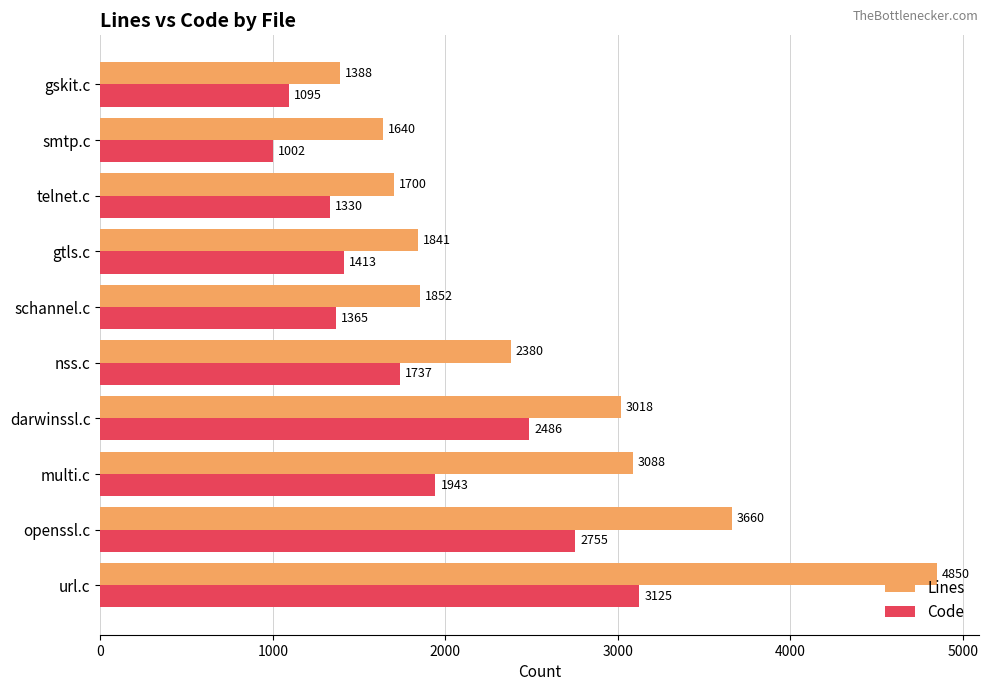

At how many categories does at least one series exceed 2669?

4